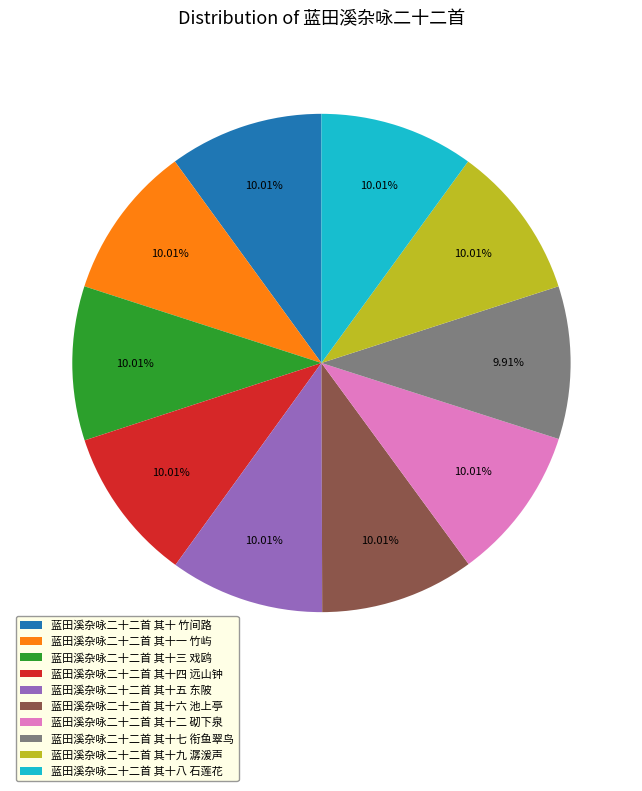

To the nearest percent, what is the combined percentage of 蓝田溪杂咏二十二首 其十八 石莲花 and 蓝田溪杂咏二十二首 其十六 池上亭?

20%